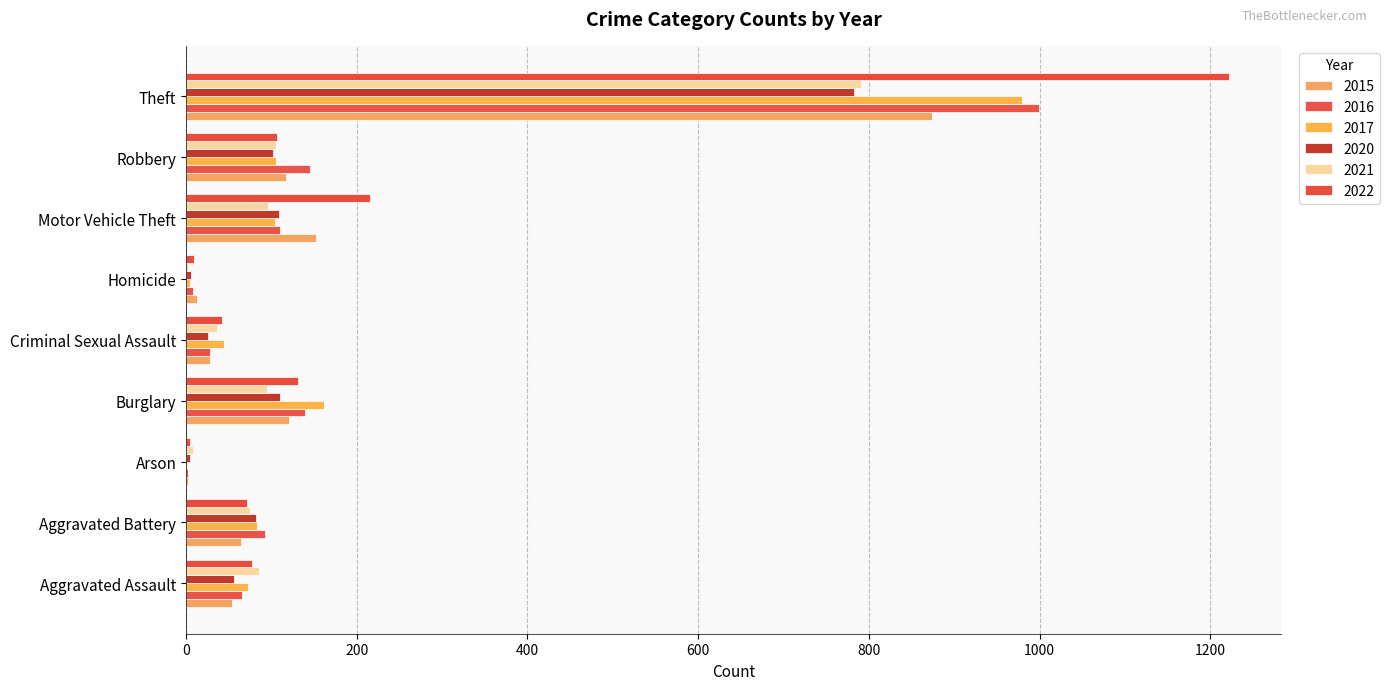

At which label does 2017 reach its peak?

Theft